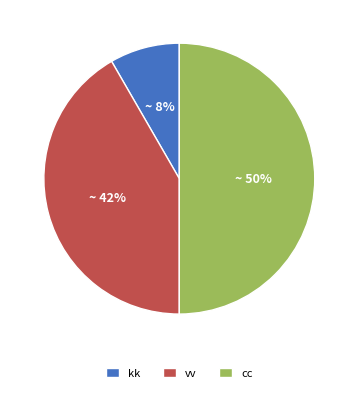

How many segments does this pie chart have?

3